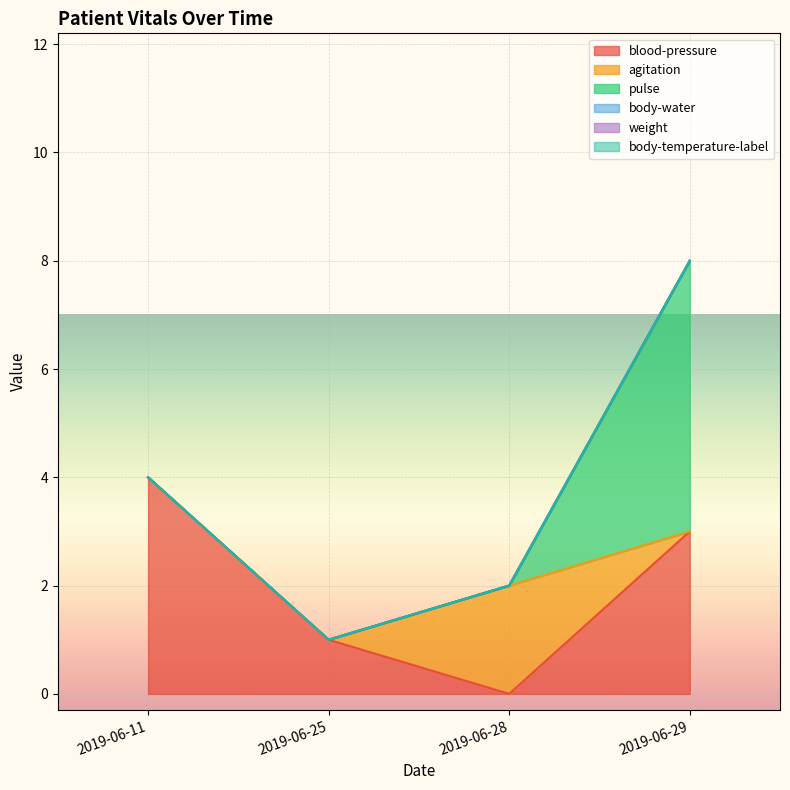

True or false: pulse and blood-pressure intersect in this chart.

False